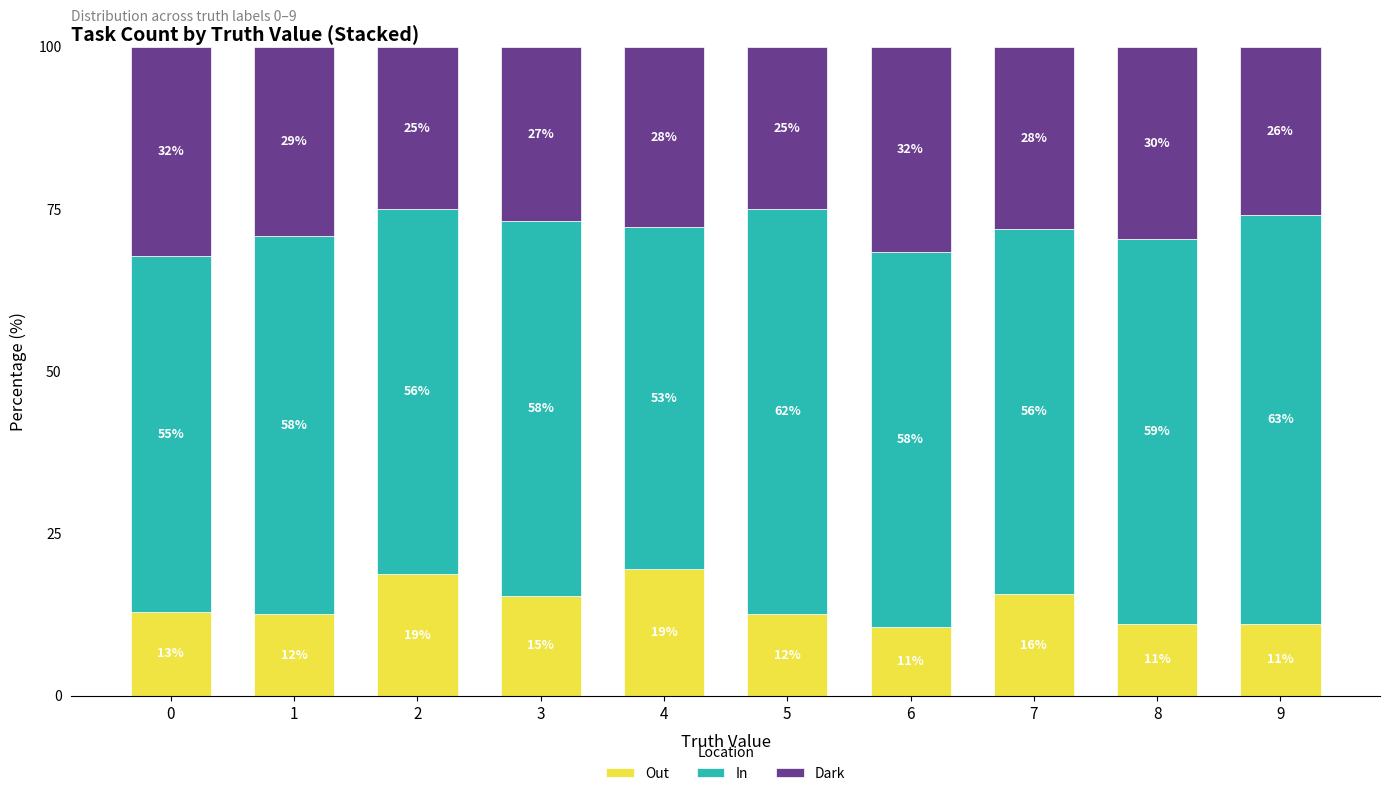

How many data points in Out are less than 12?

3